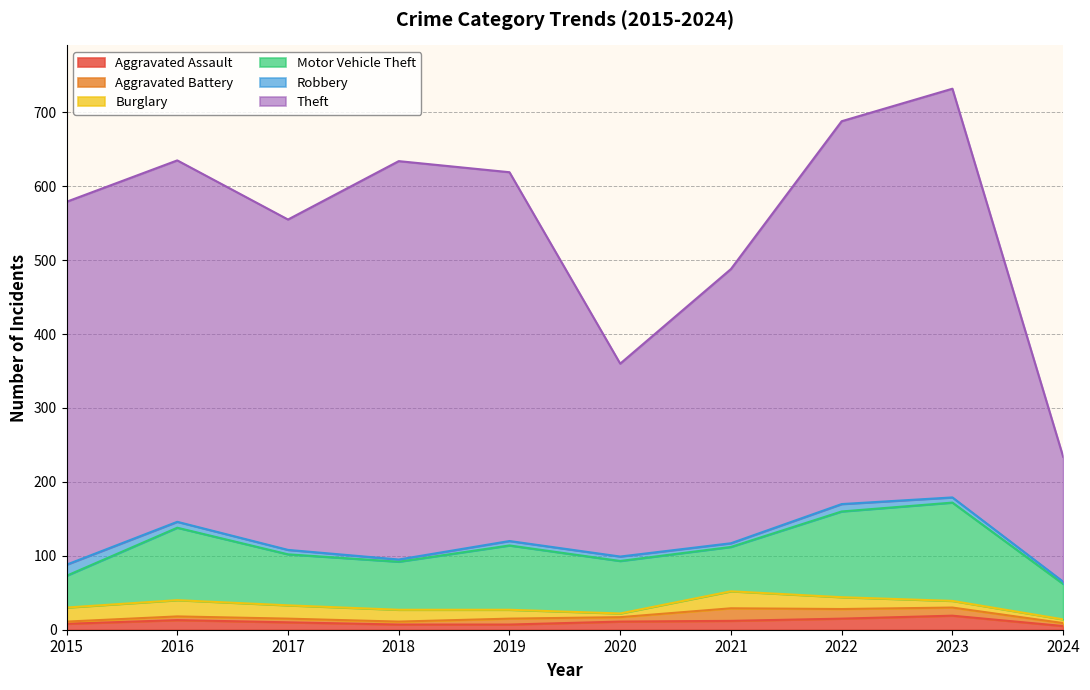

What are all the series names shown in the legend?

Aggravated Assault, Aggravated Battery, Burglary, Motor Vehicle Theft, Robbery, Theft